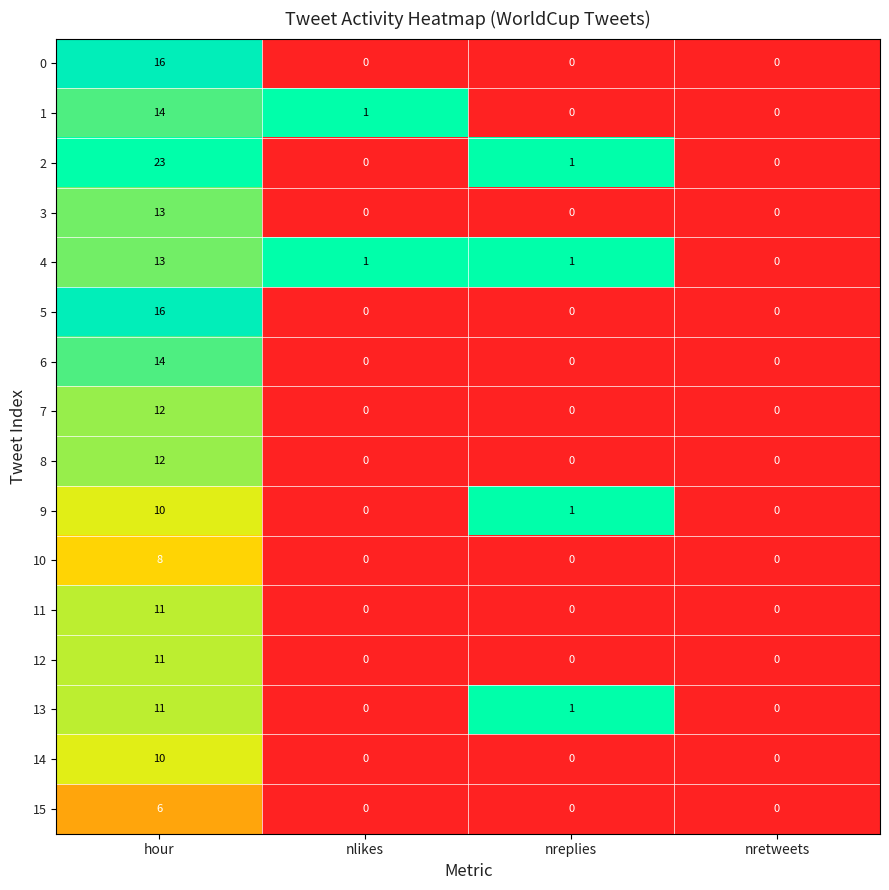

How many data points does each series have?

4